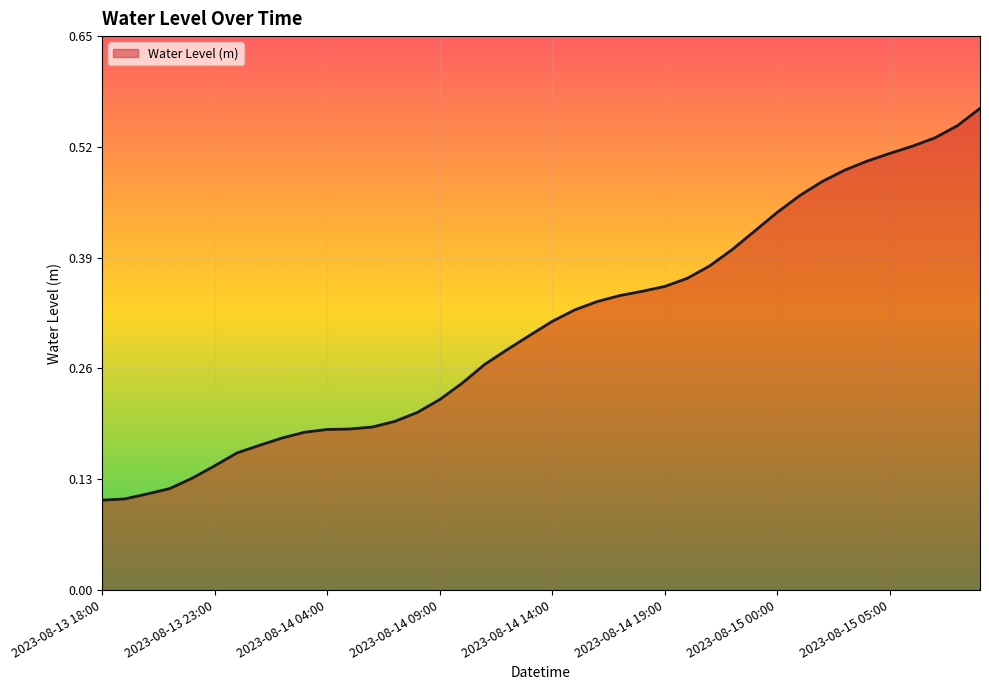

Count the values in the range 0 to 1.

40